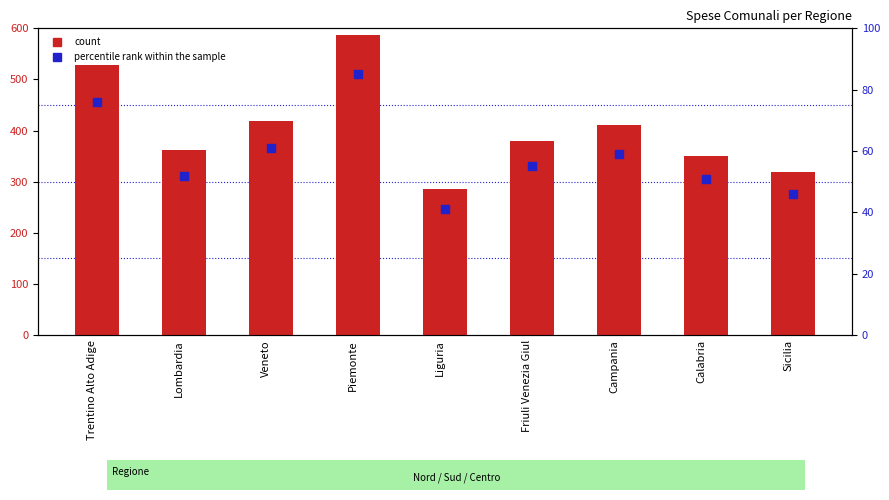

At how many categories does at least one series exceed 205?

9